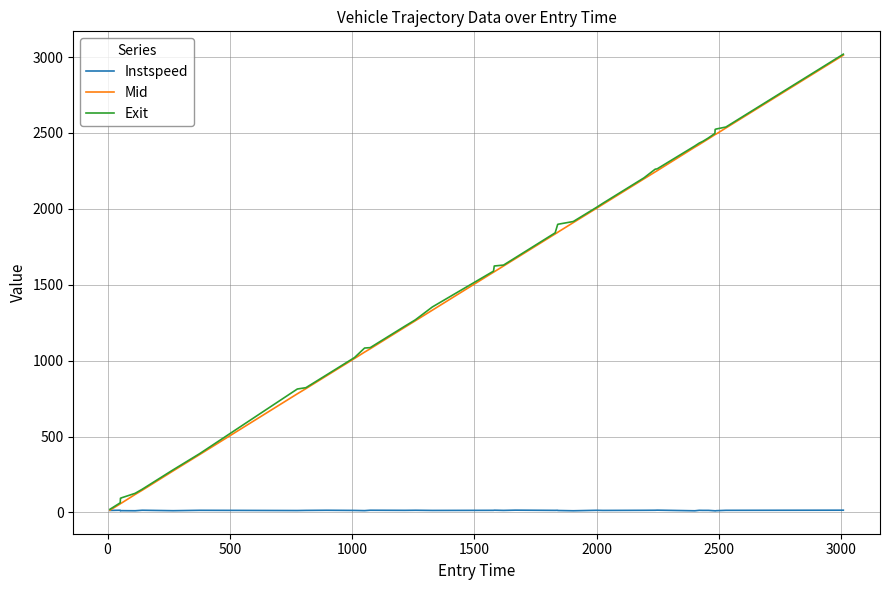

What is the difference between the second highest and minimum values in the Mid series?

2518.0